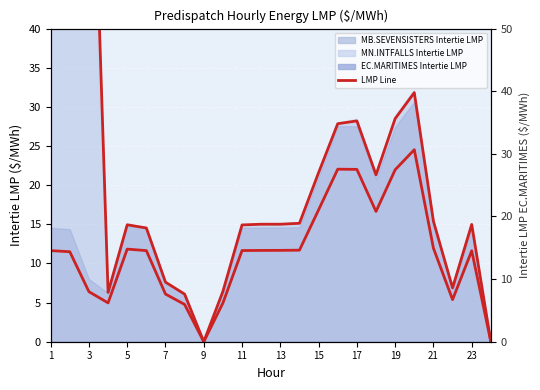

True or false: there are more than 2 points higher than both neighbors.

True